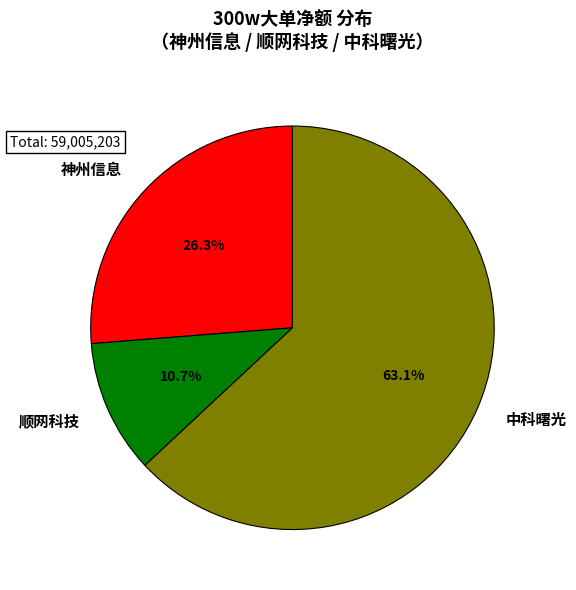

Which category accounts for the majority?

中科曙光